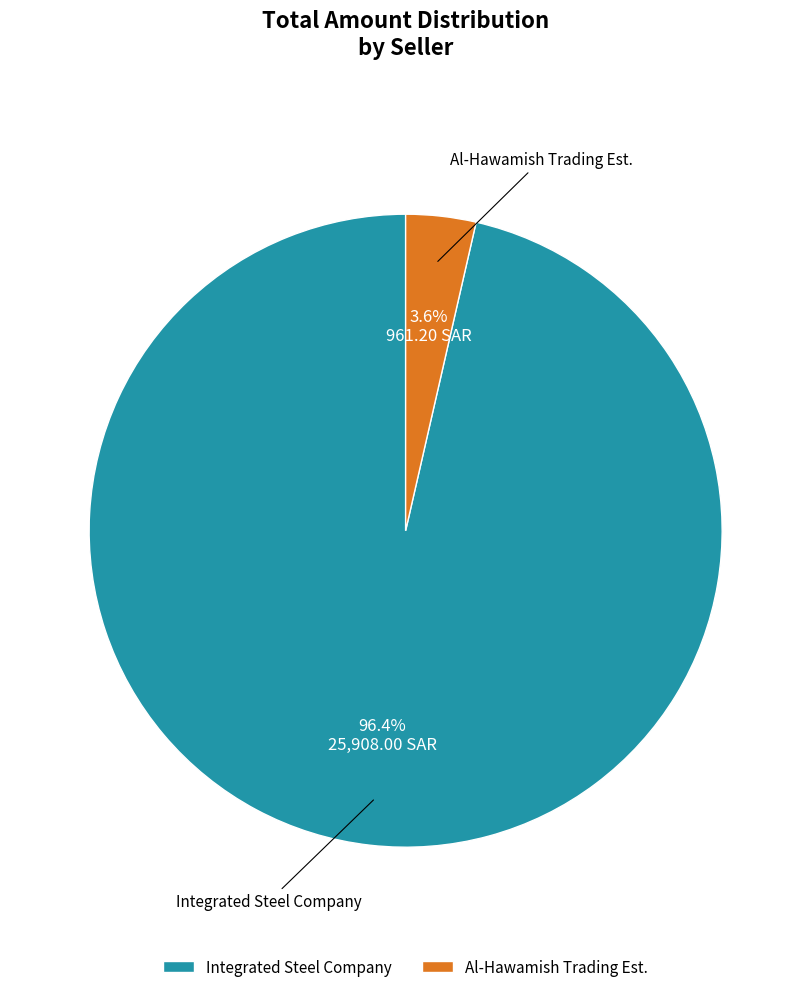

Rank the categories by value from highest to lowest.

Integrated Steel Company, Al-Hawamish Trading Est.